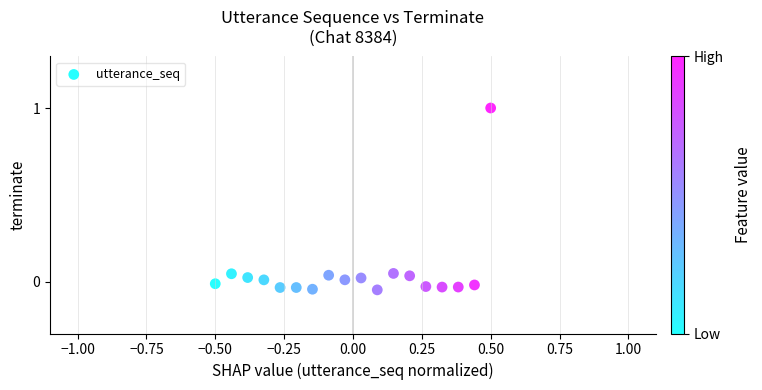

What is the range of X values (max minus min)?

1.0